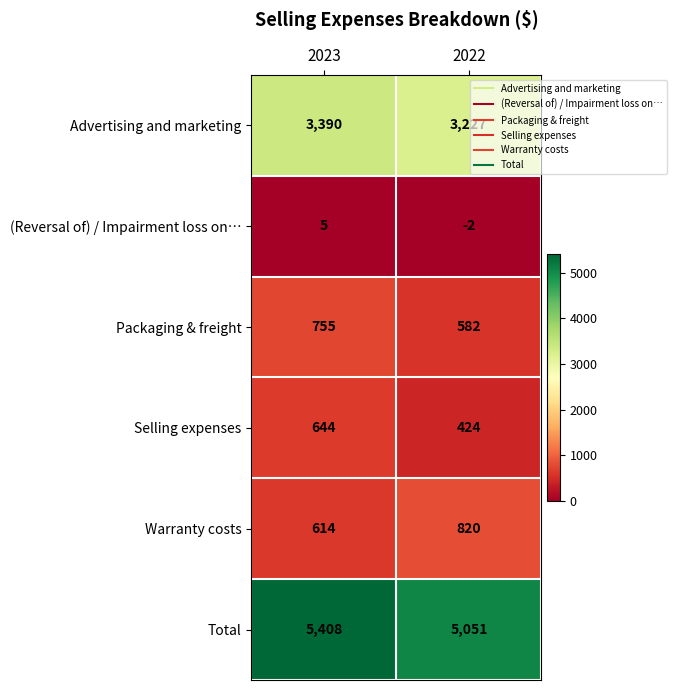

Which category has the lowest value across all series?

2022